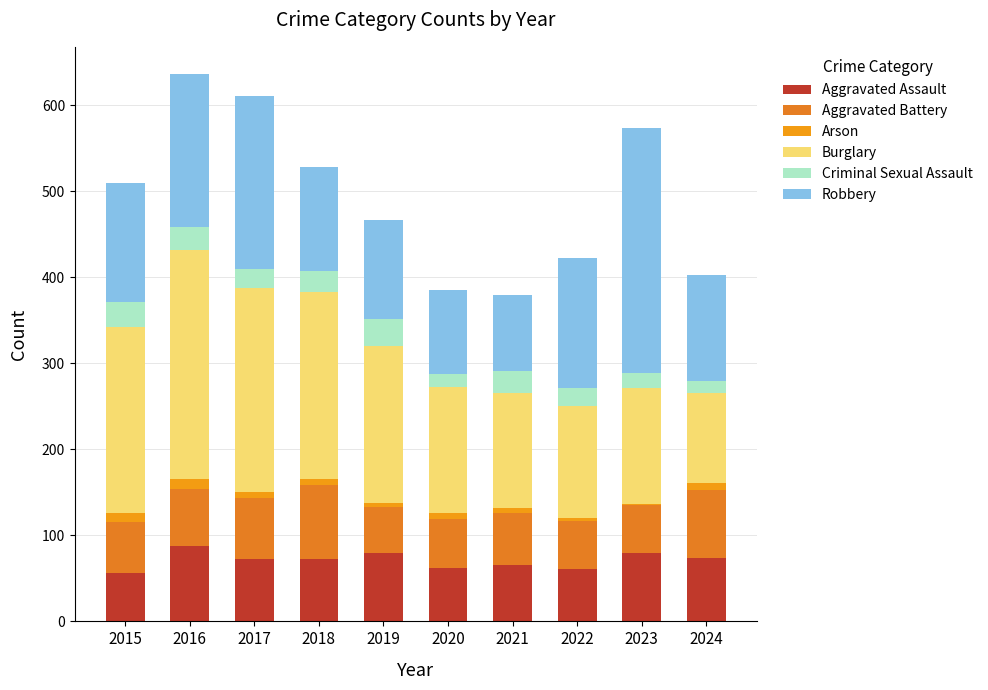

The Arson series shows 10 at 2020. True or false?

False